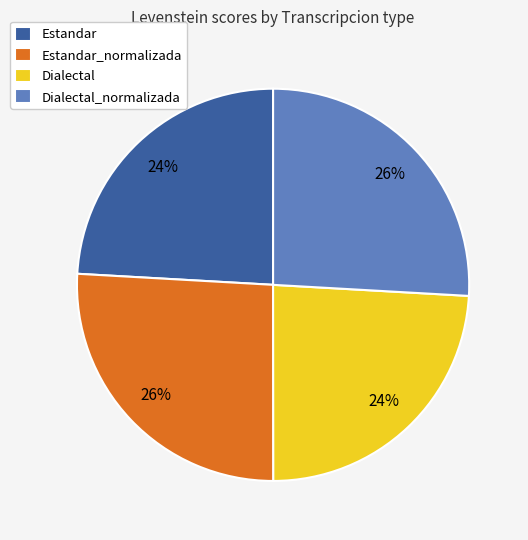

To the nearest percent, what is the difference between the Estandar_normalizada and Dialectal slice percentages?

2%